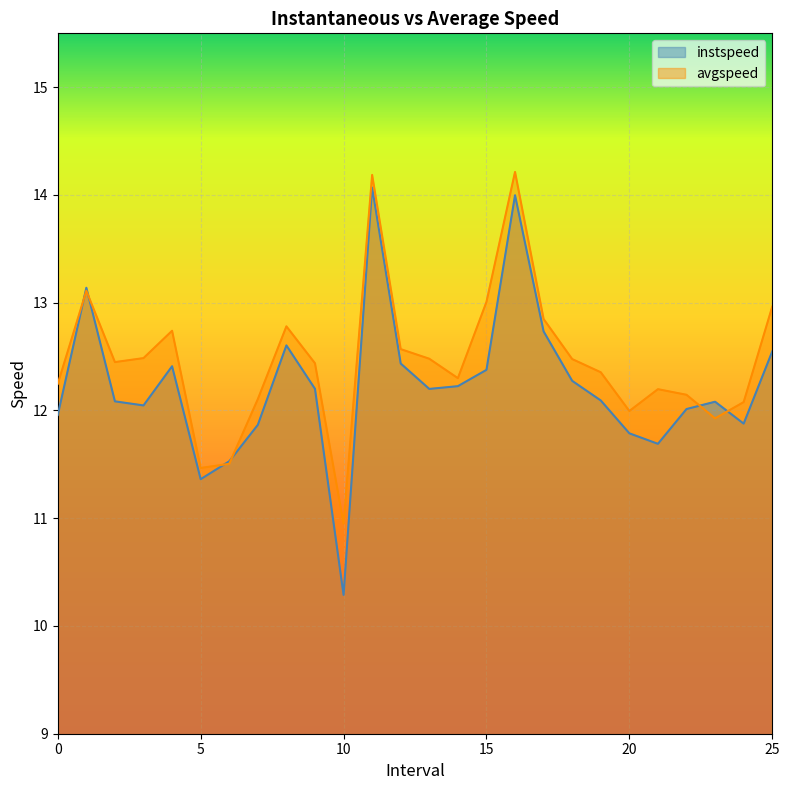

Reading left to right, transcribe all the data shown in this chart.

instspeed: 0.0=12.0	1.0=13.1	2.0=12.1	3.0=12.0	4.0=12.4	5.0=11.4	6.0=11.5	7.0=11.9	8.0=12.6	9.0=12.2	10.0=10.3	11.0=14.1	12.0=12.4	13.0=12.2	14.0=12.2	15.0=12.4	16.0=14.0	17.0=12.7	18.0=12.3	19.0=12.1	20.0=11.8	21.0=11.7	22.0=12.0	23.0=12.1	24.0=11.9	25.0=12.5
avgspeed: 0.0=12.2	1.0=13.1	2.0=12.4	3.0=12.5	4.0=12.7	5.0=11.5	6.0=11.5	7.0=12.1	8.0=12.8	9.0=12.4	10.0=10.9	11.0=14.2	12.0=12.6	13.0=12.5	14.0=12.3	15.0=13.0	16.0=14.2	17.0=12.8	18.0=12.5	19.0=12.4	20.0=12.0	21.0=12.2	22.0=12.1	23.0=11.9	24.0=12.1	25.0=13.0